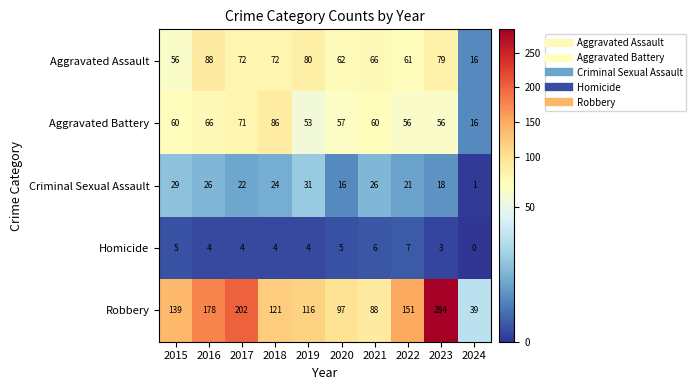

How many series are shown in this chart?

5